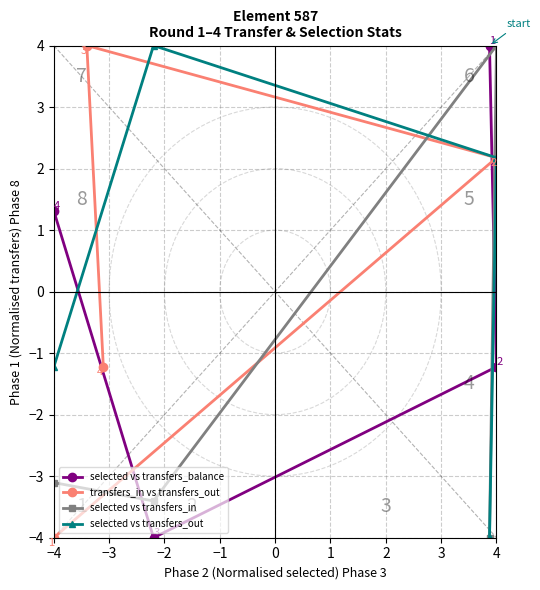

At which label is selected vs transfers_out closest to 0?

−4